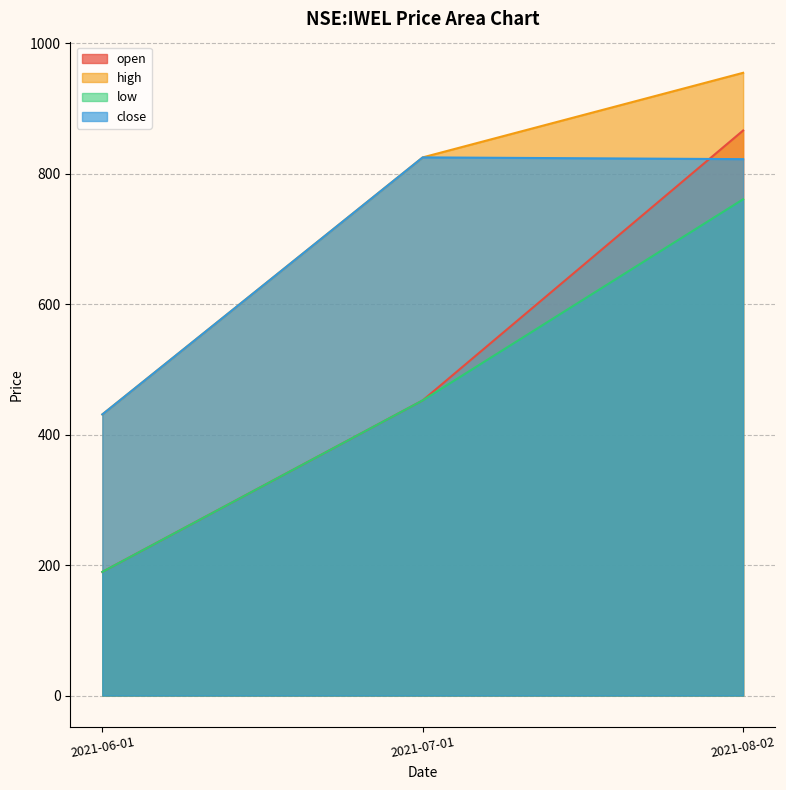

How many lines are shown in the chart?

4